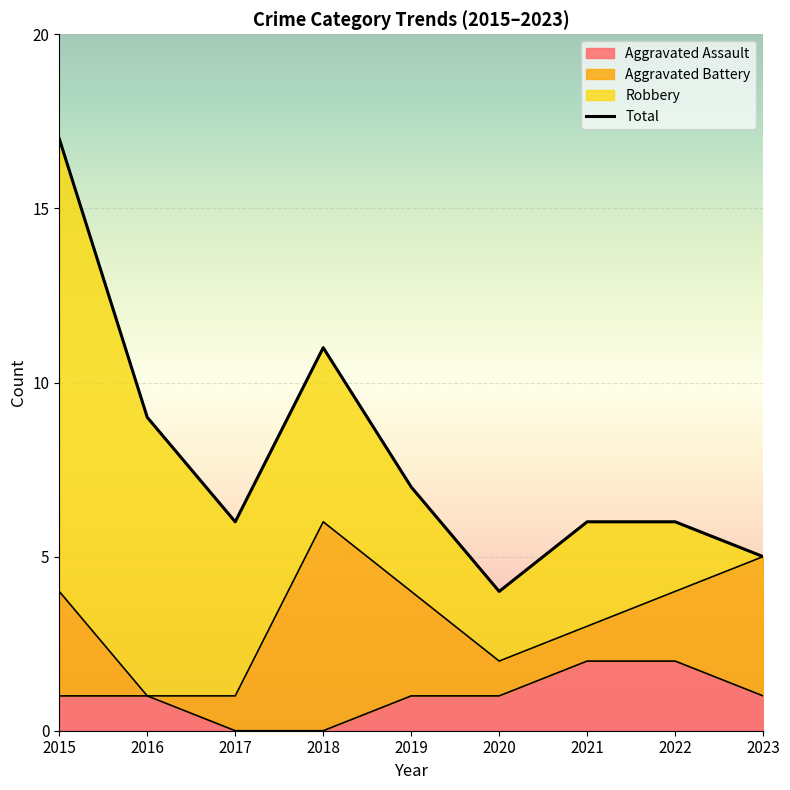

Is it true that the value at 2016 is 9?

True